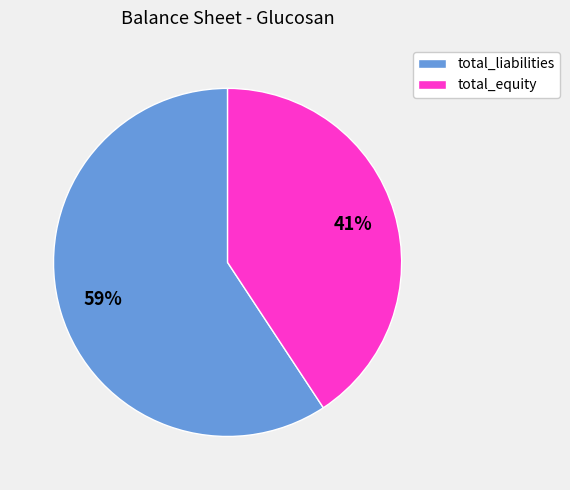

To the nearest percent, what portion does total_liabilities represent?

59%